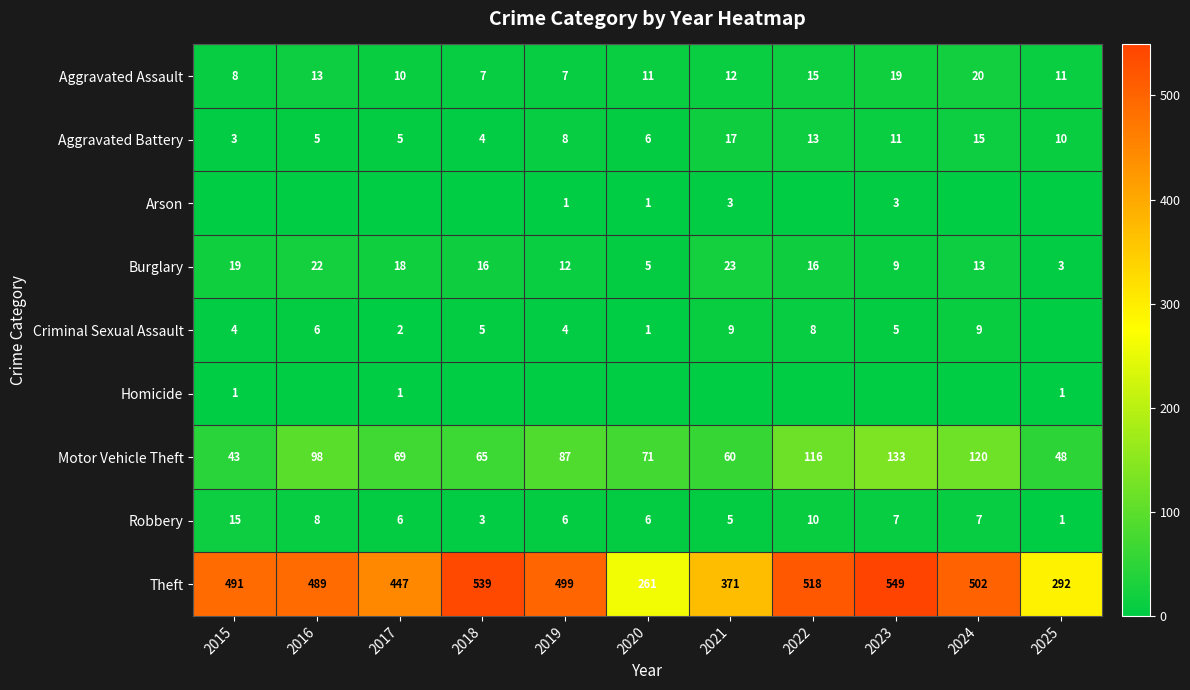

What is the sum of the Aggravated Battery values at 2020 and 2024?

21